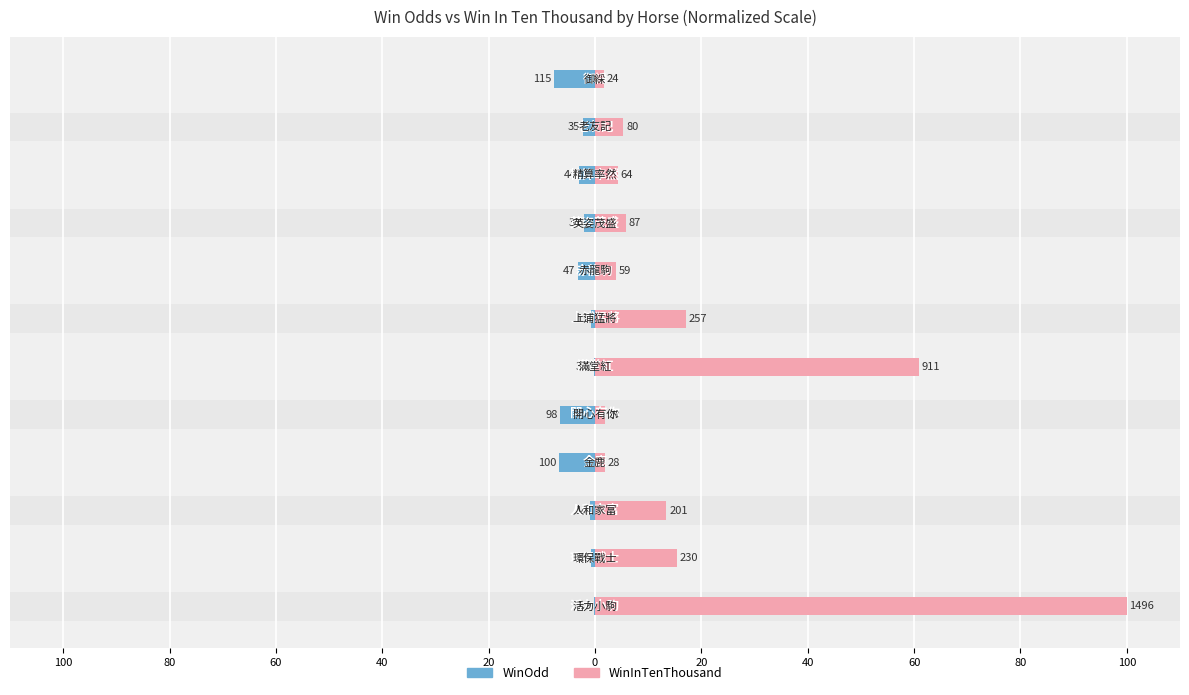

Which series changed the most between 60 and 80?

WinInTenThousand